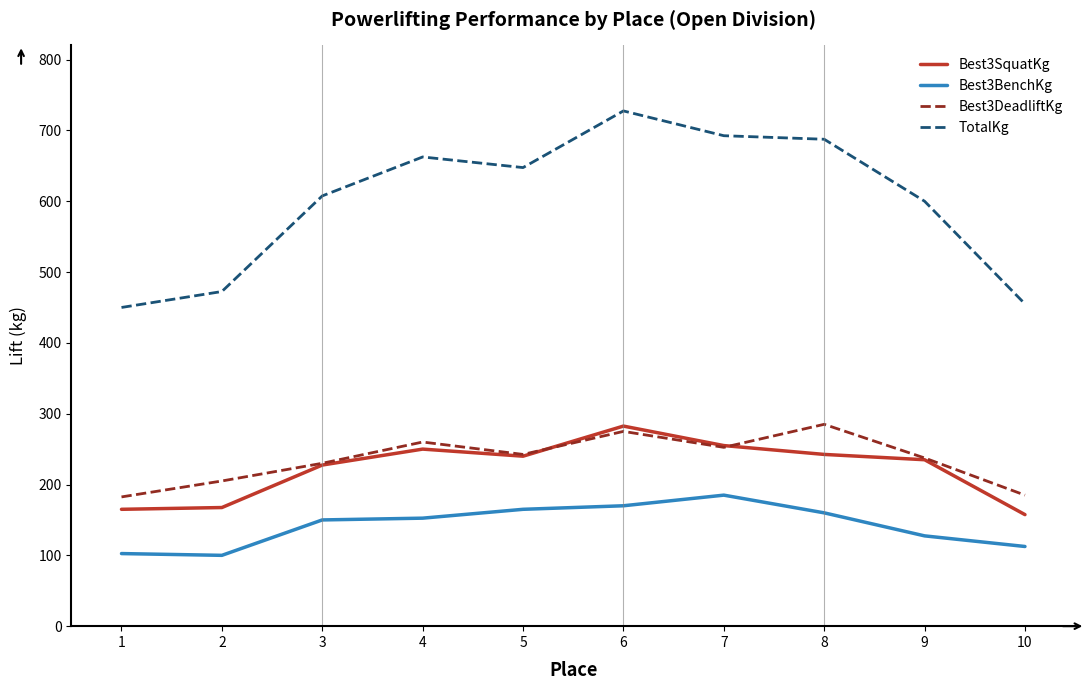

Rank the series at 10 from lowest to highest value.

Best3BenchKg, Best3SquatKg, Best3DeadliftKg, TotalKg